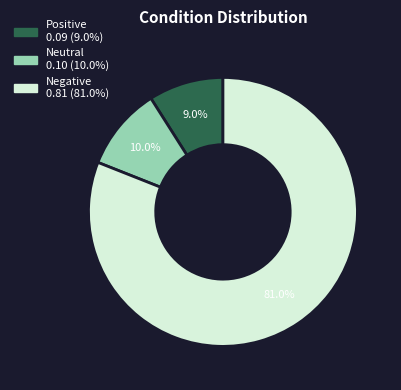

True or false: Positive accounts for 9% of the total.

True